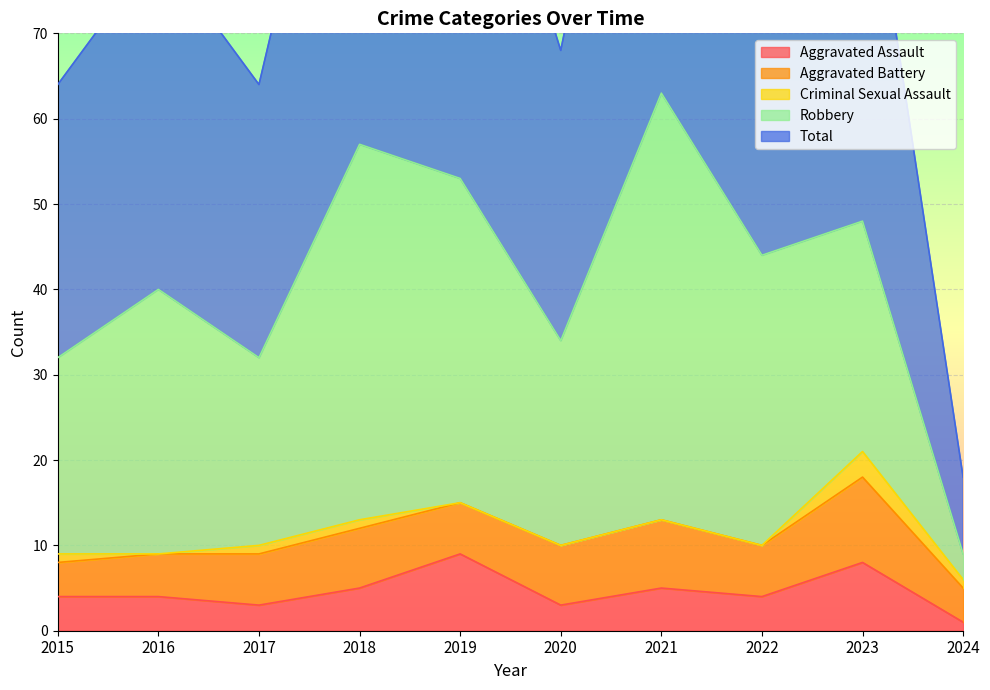

Which series has the largest total across all categories?

Total